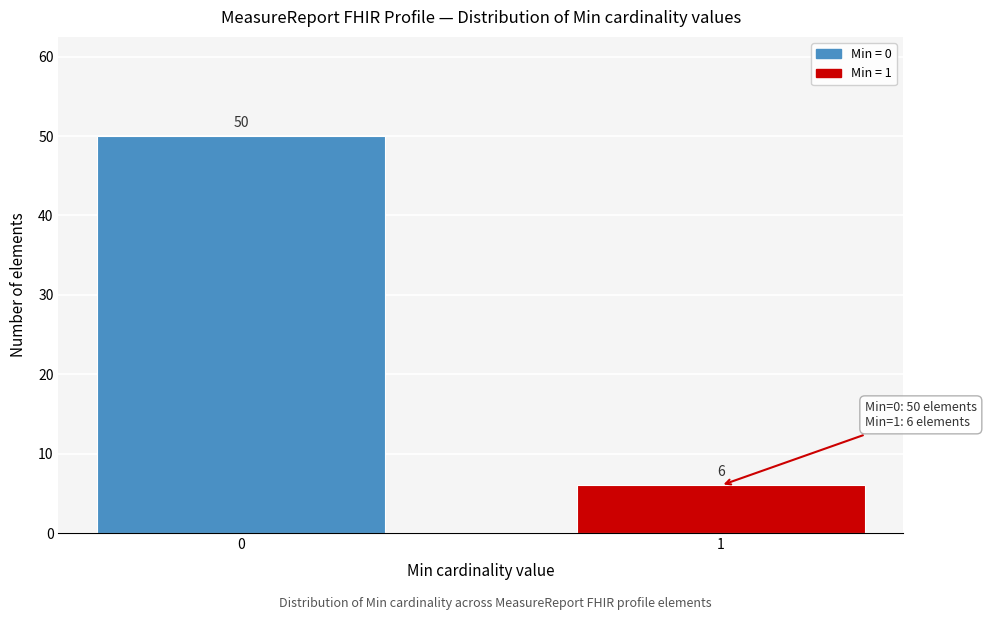

Reading left to right, what are all the values shown in this chart?

0=50	1=6